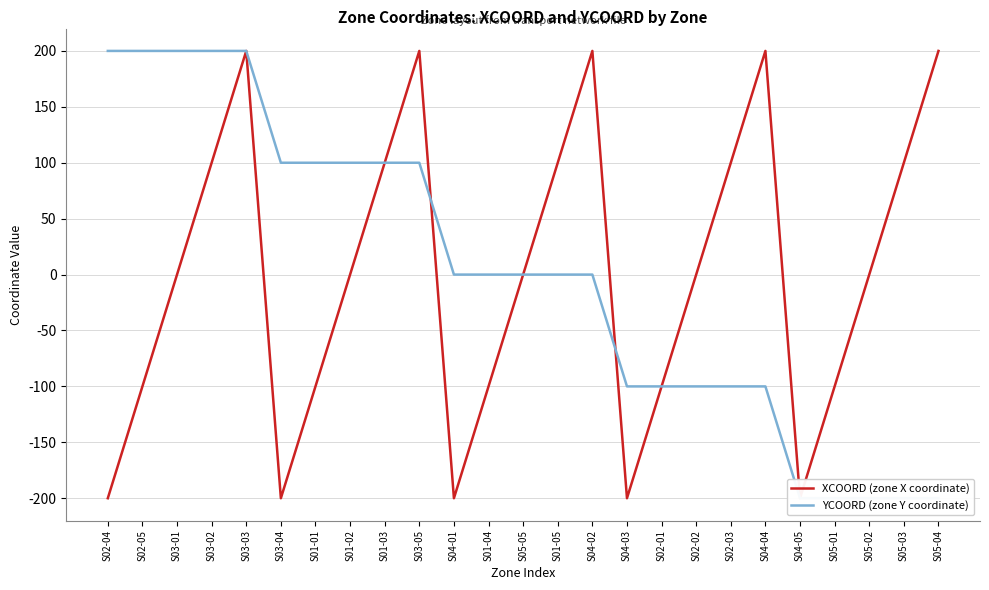

At which label does XCOORD (zone X coordinate) reach its peak?

S03-03